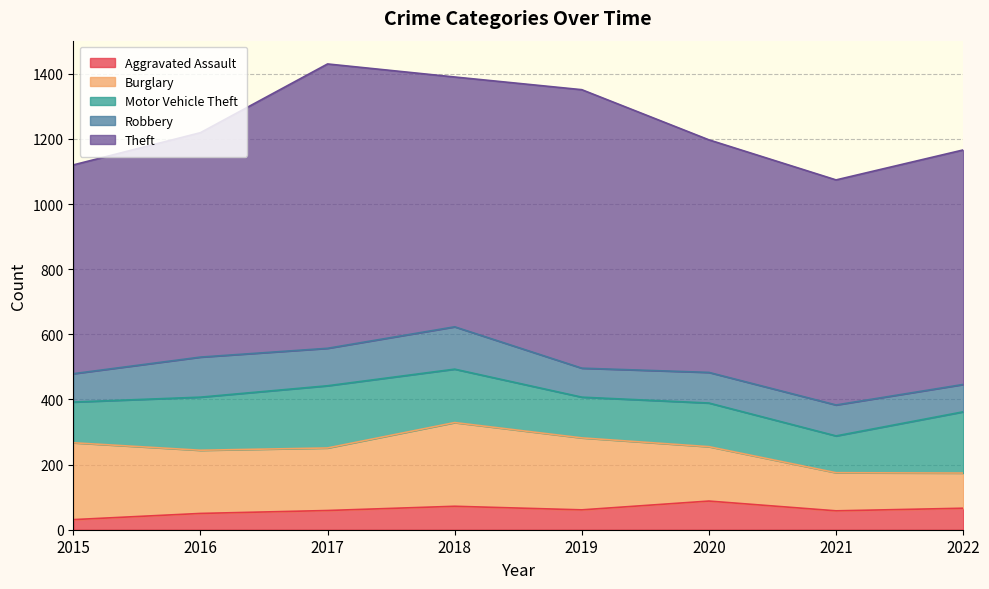

Which series changed the most between 2019 and 2022?

Theft